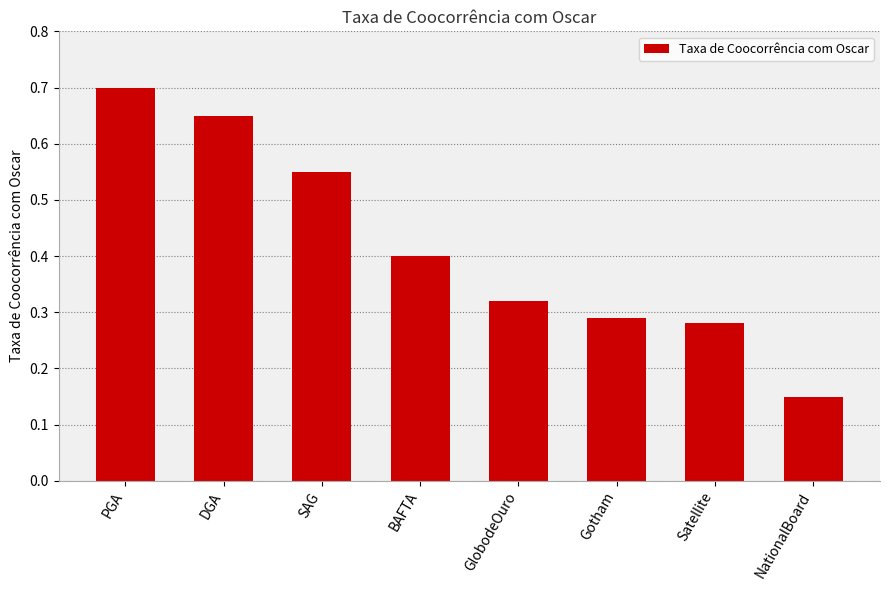

How many series are shown in this chart?

1